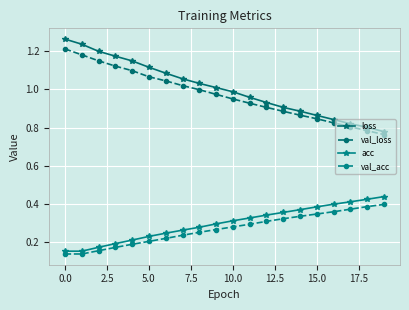

Count the number of categories in the chart.

20